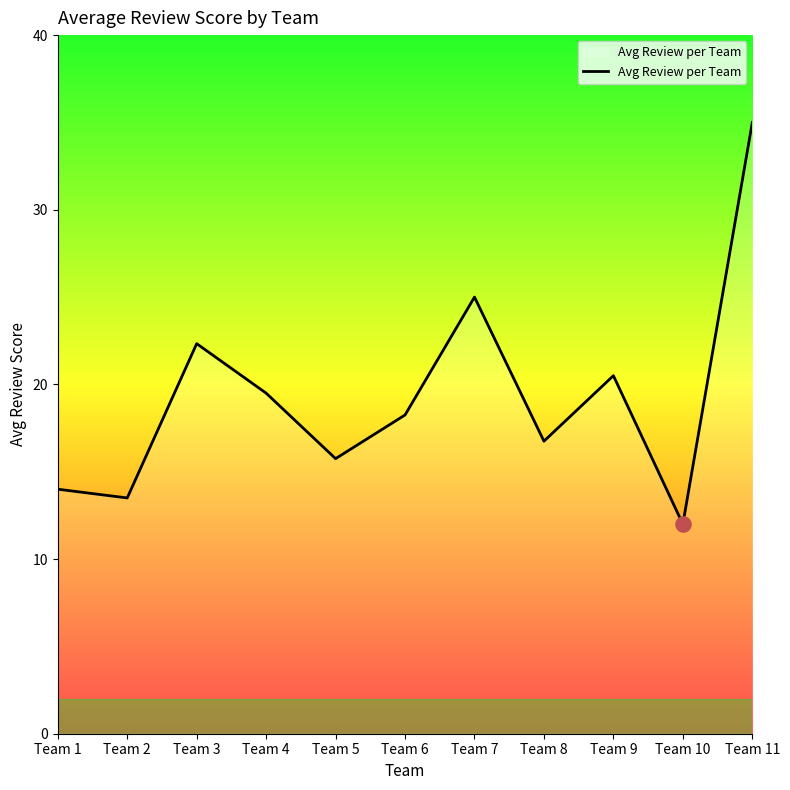

What is the ratio of the value at Team 8 to the value at Team 1?

1.2